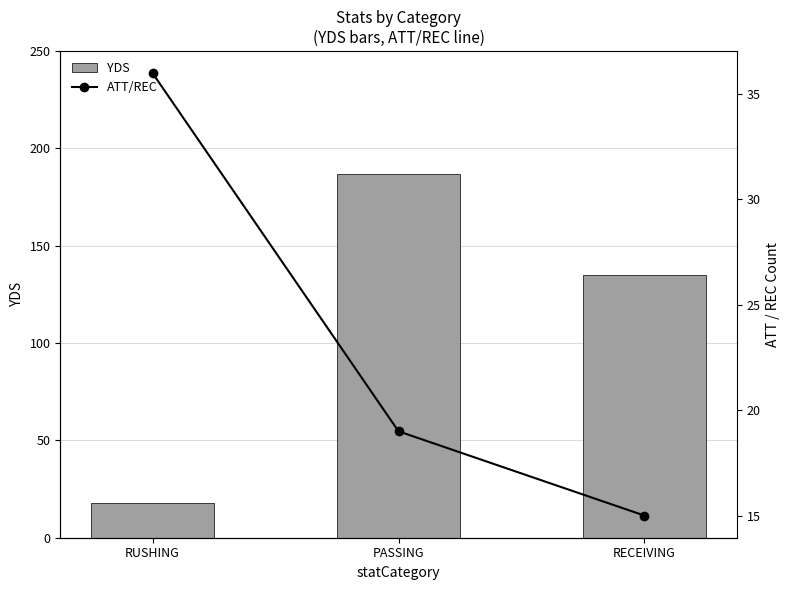

The value of YDS at RECEIVING is 219. True or false?

False